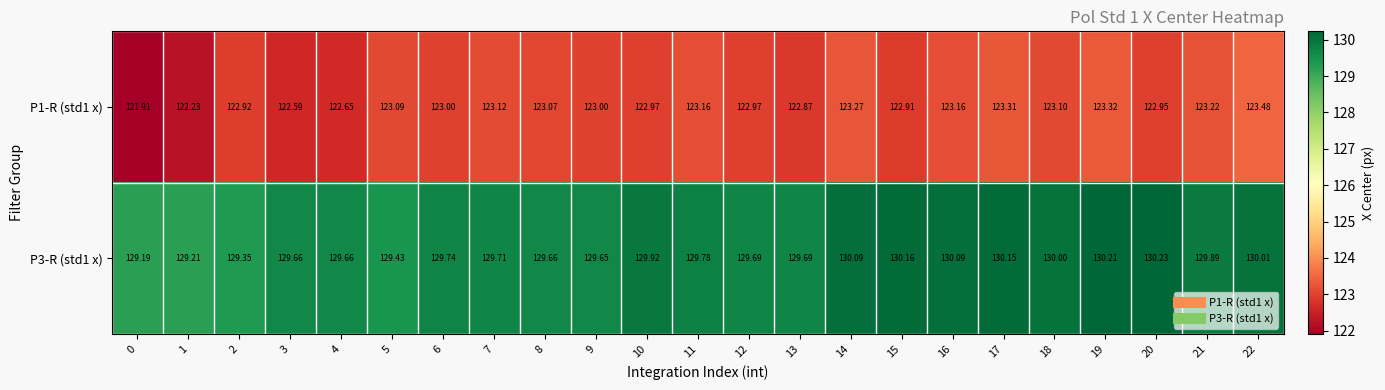

Reading left to right, list all the values displayed in this chart.

P1-R (std1 x): 0=121.9	1=122.2	2=122.9	3=122.6	4=122.7	5=123.1	6=123.0	7=123.1	8=123.1	9=123.0	10=123.0	11=123.2	12=123.0	13=122.9	14=123.3	15=122.9	16=123.2	17=123.3	18=123.1	19=123.3	20=123.0	21=123.2	22=123.5
P3-R (std1 x): 0=129.2	1=129.2	2=129.3	3=129.7	4=129.7	5=129.4	6=129.7	7=129.7	8=129.7	9=129.7	10=129.9	11=129.8	12=129.7	13=129.7	14=130.1	15=130.2	16=130.1	17=130.2	18=130.0	19=130.2	20=130.2	21=129.9	22=130.0